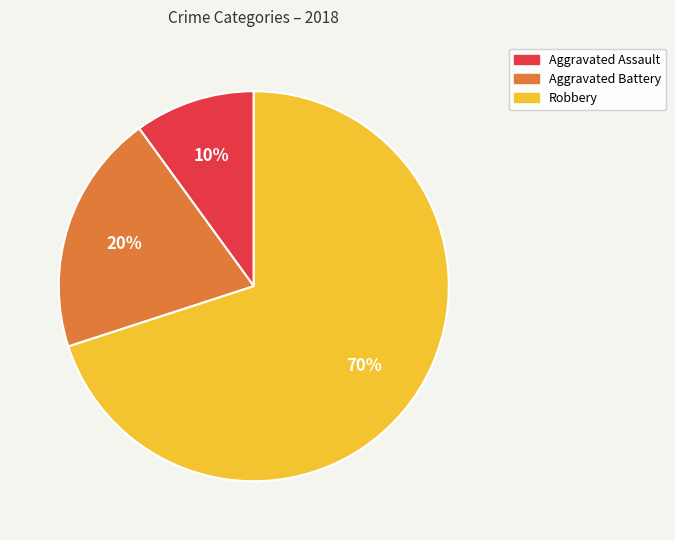

Does any single category account for the majority?

Yes